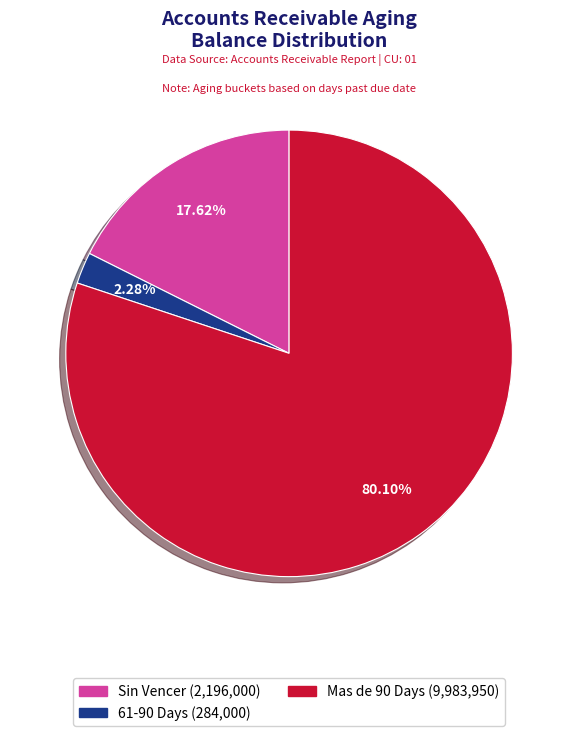

Is there a majority slice in this chart?

Yes